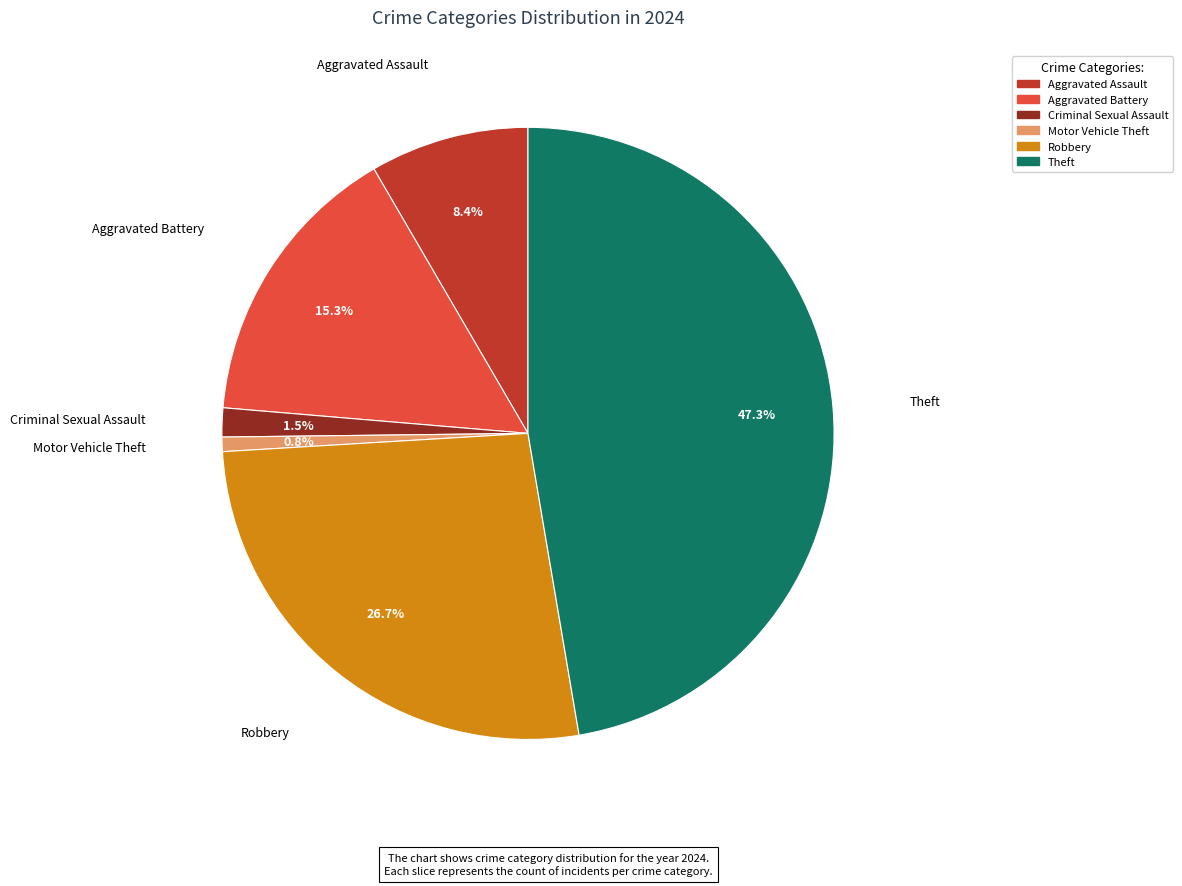

Is it true that Aggravated Battery is 25% of the pie?

False